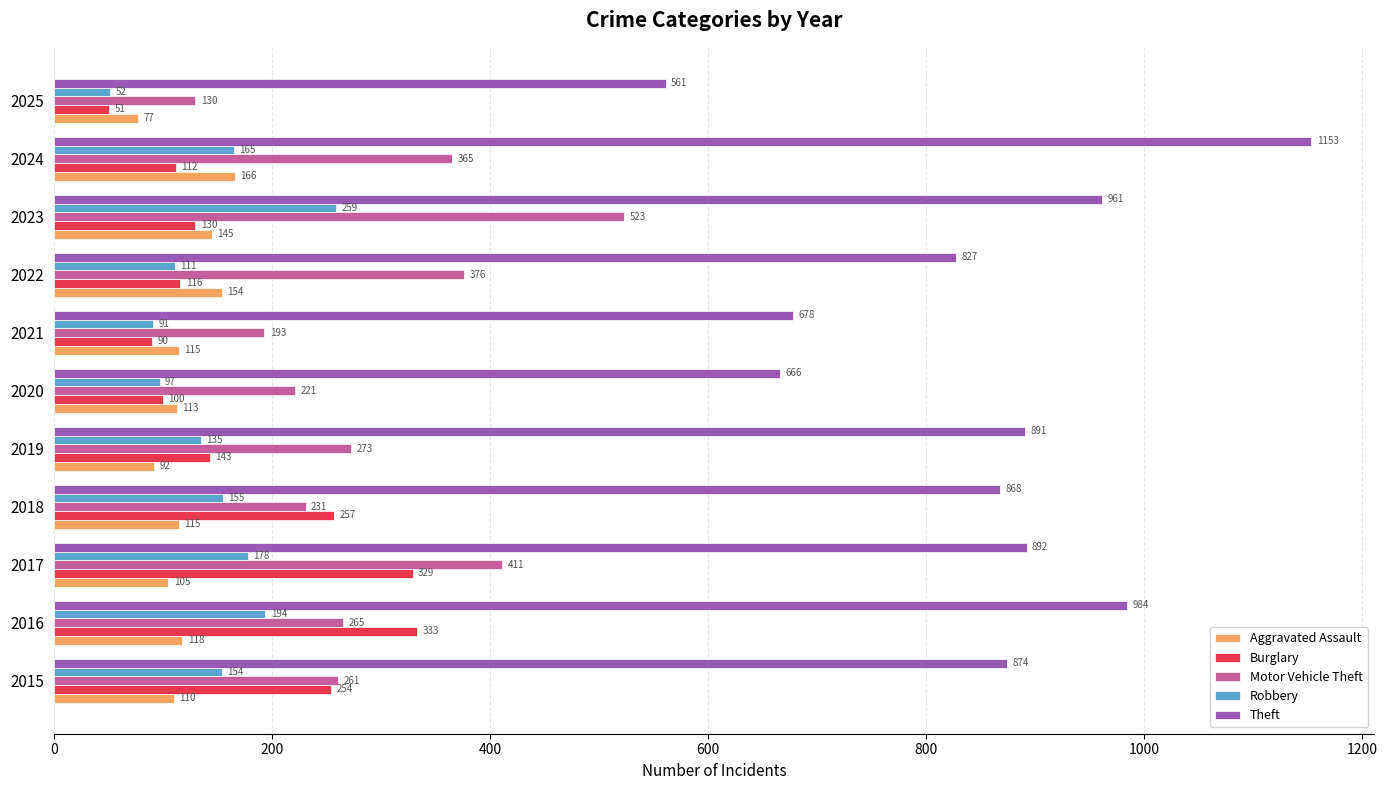

Is the value of Theft at 2016 greater than the value of Aggravated Assault at 2016?

Yes